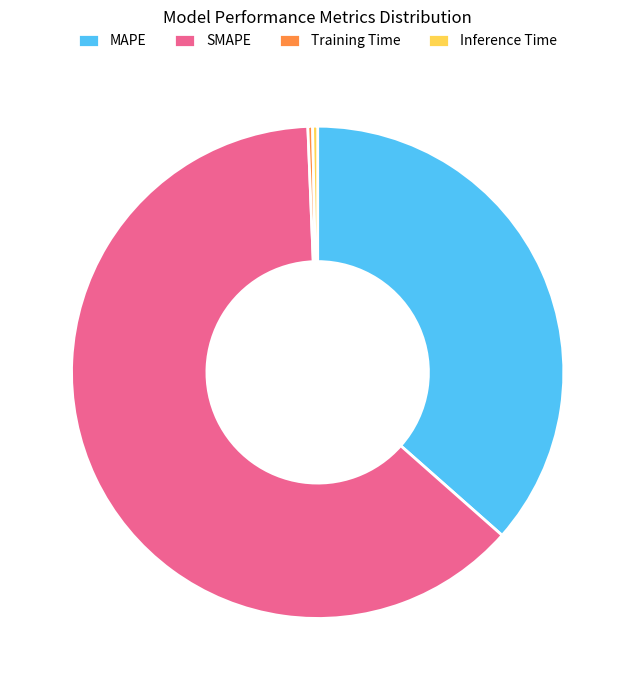

Is it true that Training Time is 0% of the pie?

True